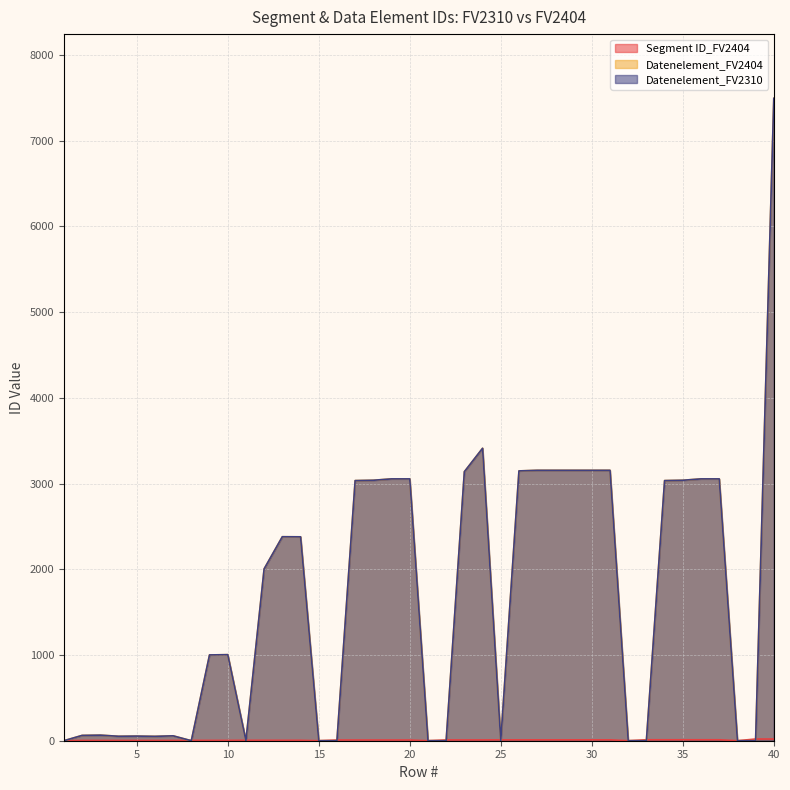

Is it true that Datenelement_FV2310 equals 0 at 8?

True